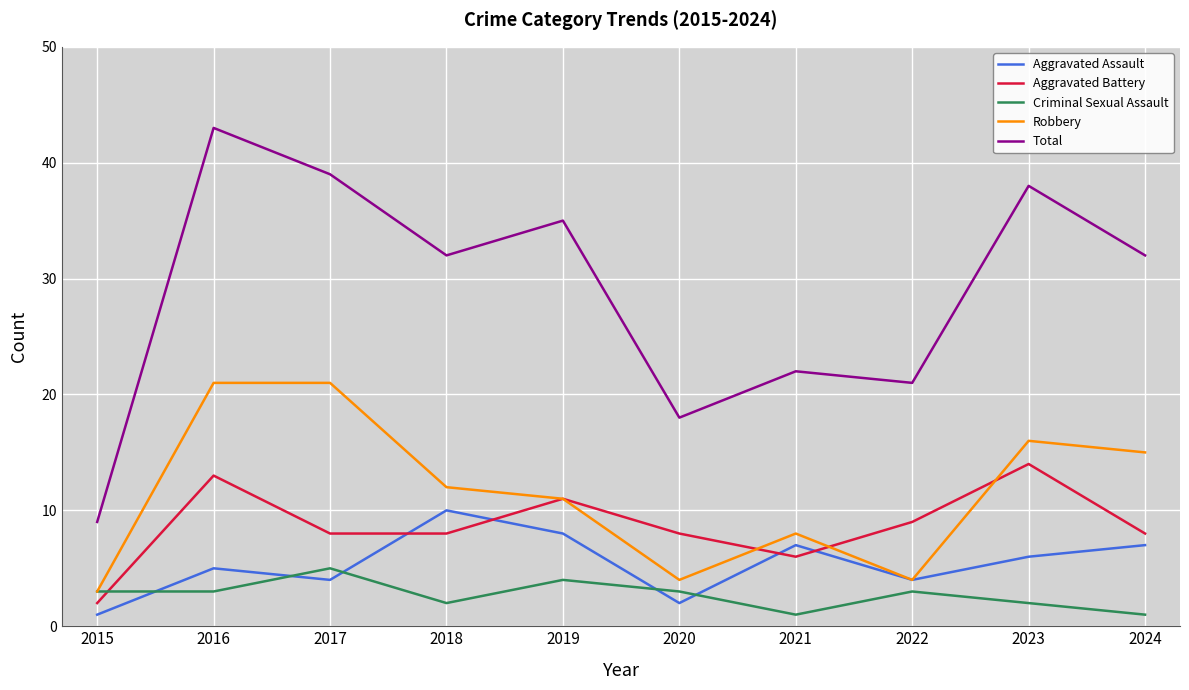

What are all the series names shown in the legend?

Aggravated Assault, Aggravated Battery, Criminal Sexual Assault, Robbery, Total